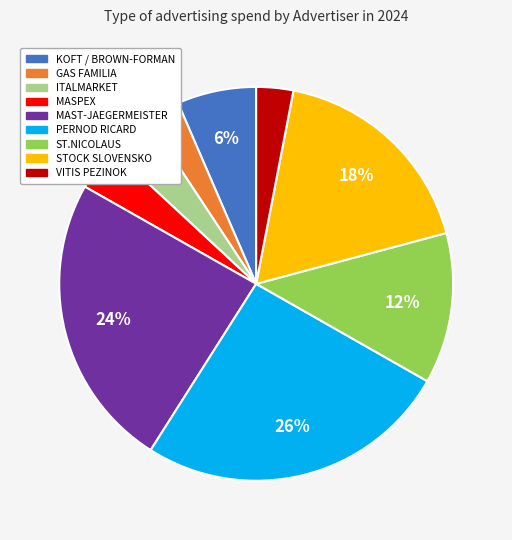

Which slice is the largest?

PERNOD RICARD